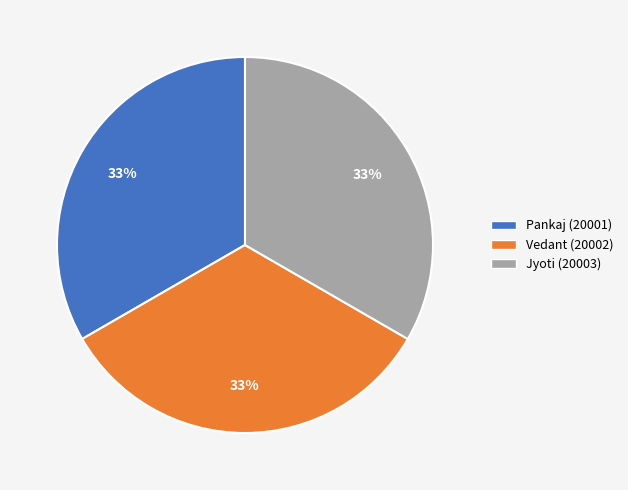

Approximately how many times larger is the value at Pankaj compared to Jyoti?

1.0